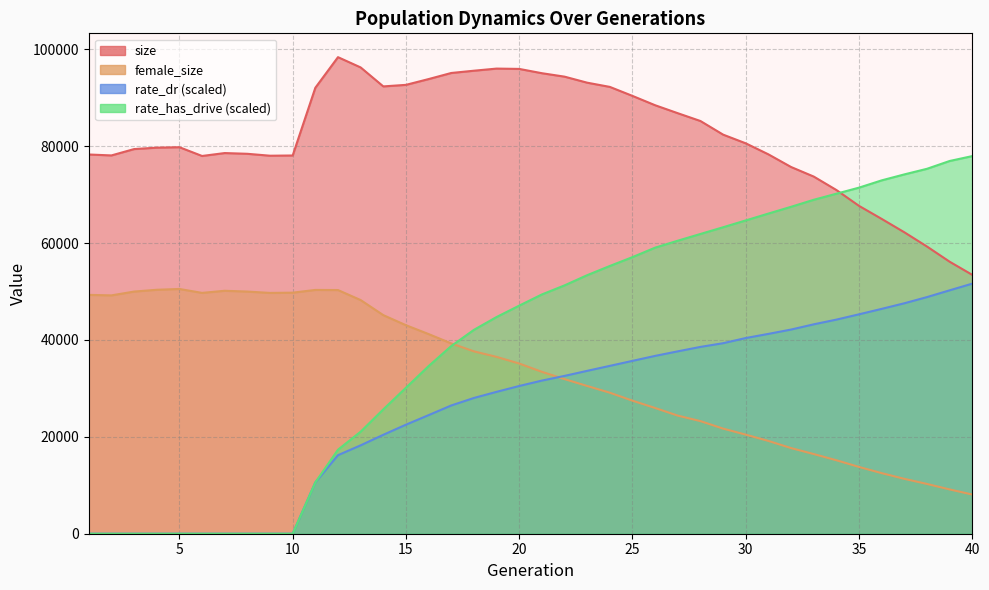

What is the average value of the rate_has_drive series?

40236.6